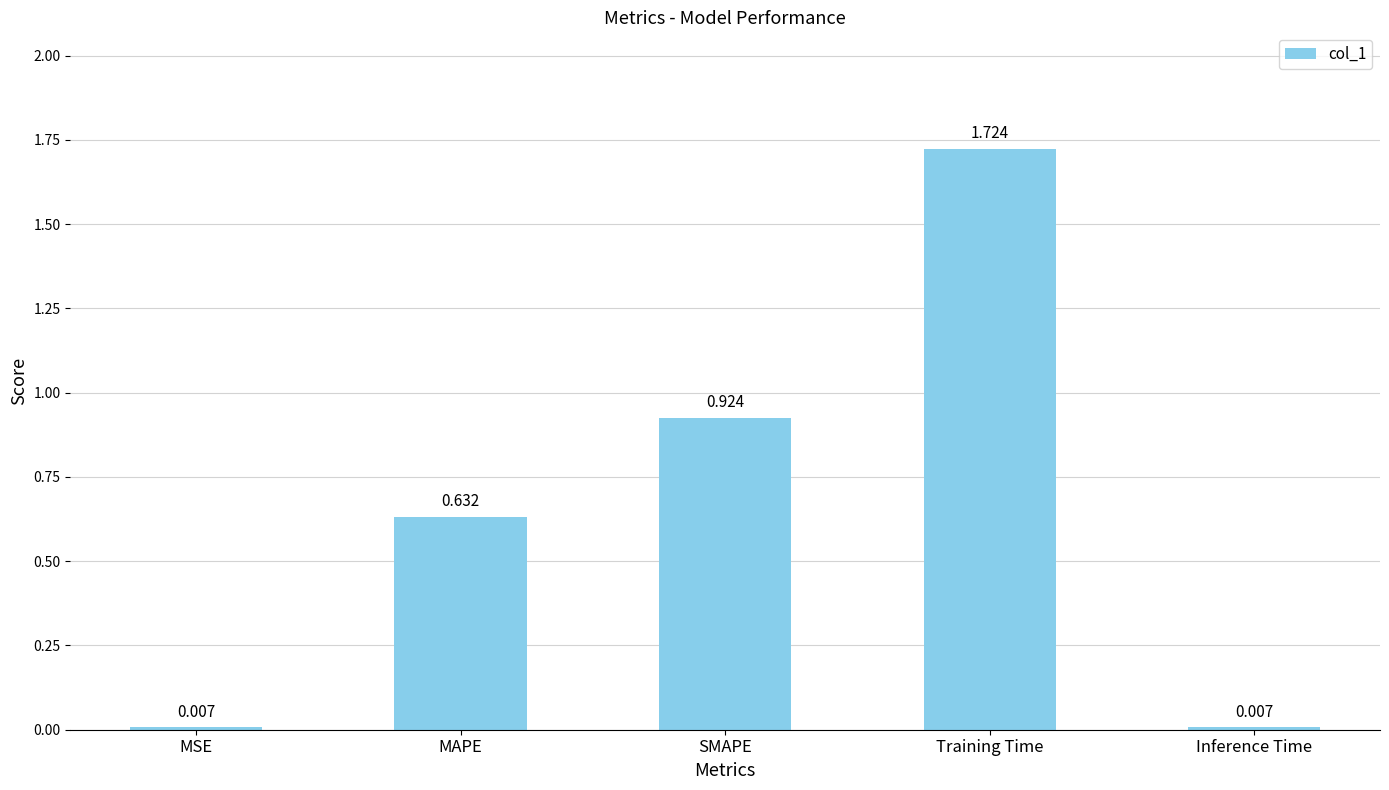

What is the label of the 1st bar from the right?

Inference Time